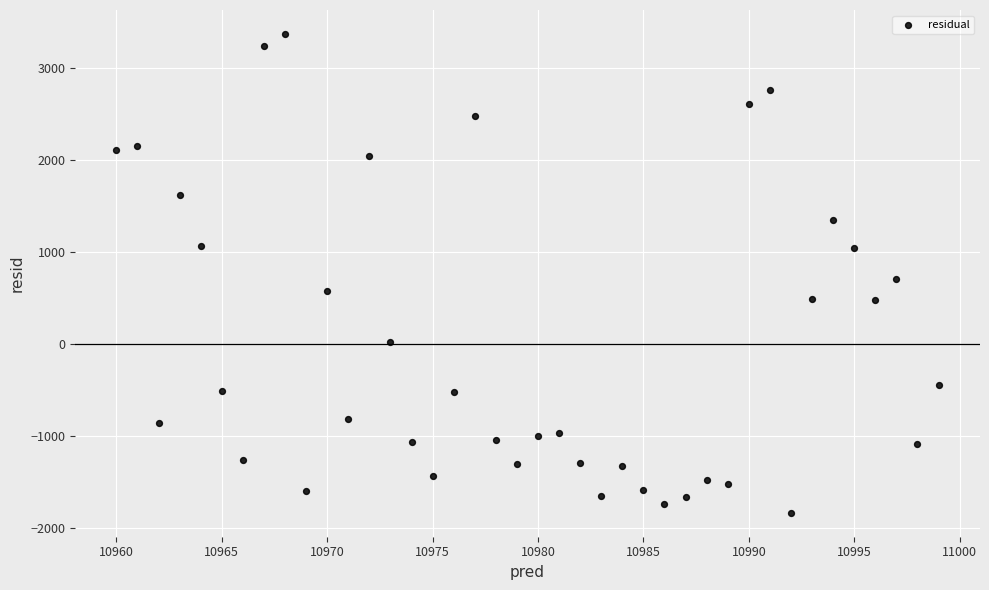

What is the range of Y values (max minus min)?

5201.0